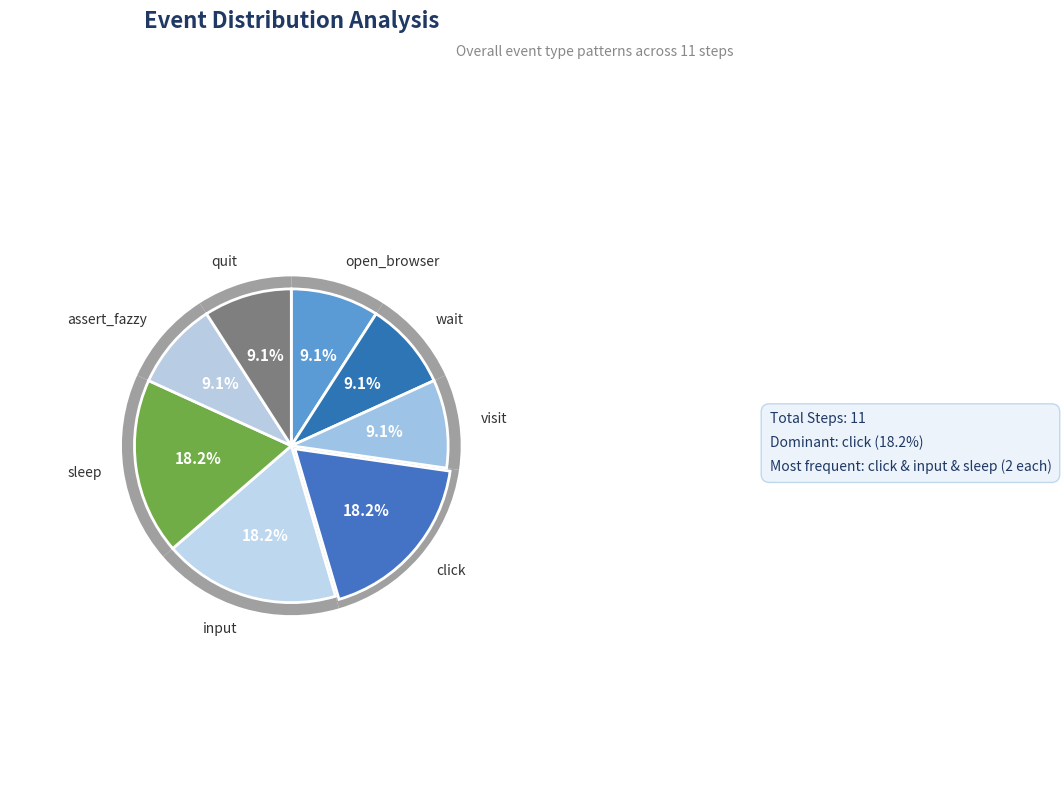

Which slice is the smallest?

open_browser